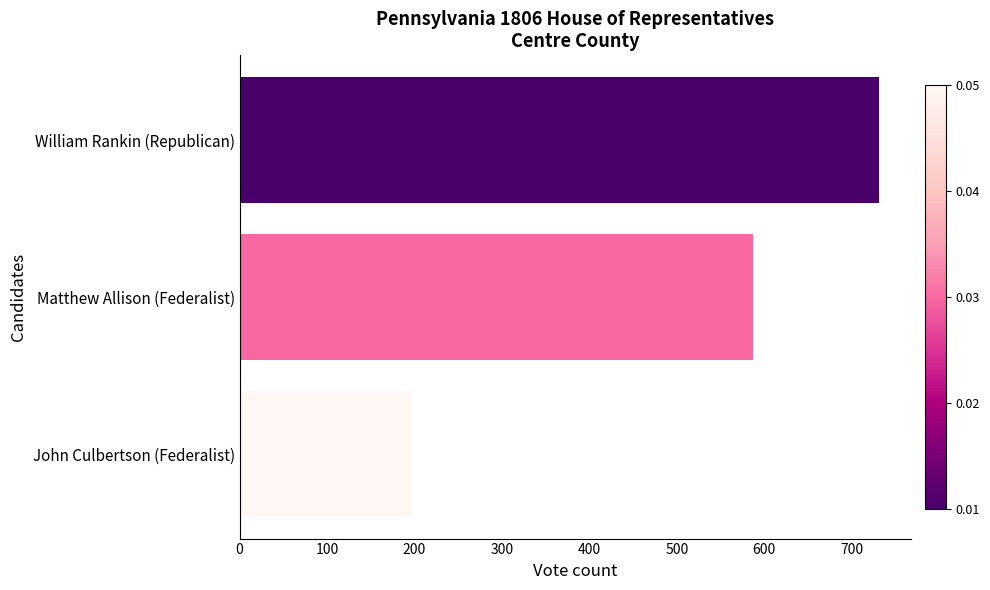

True or false: the data shows 197 at John Culbertson (Federalist).

True